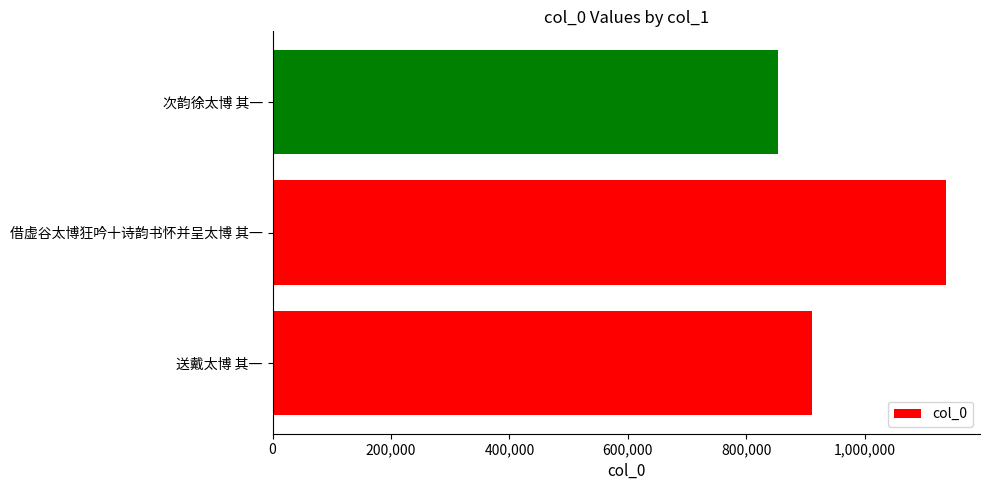

Does the chart contain any negative values?

No